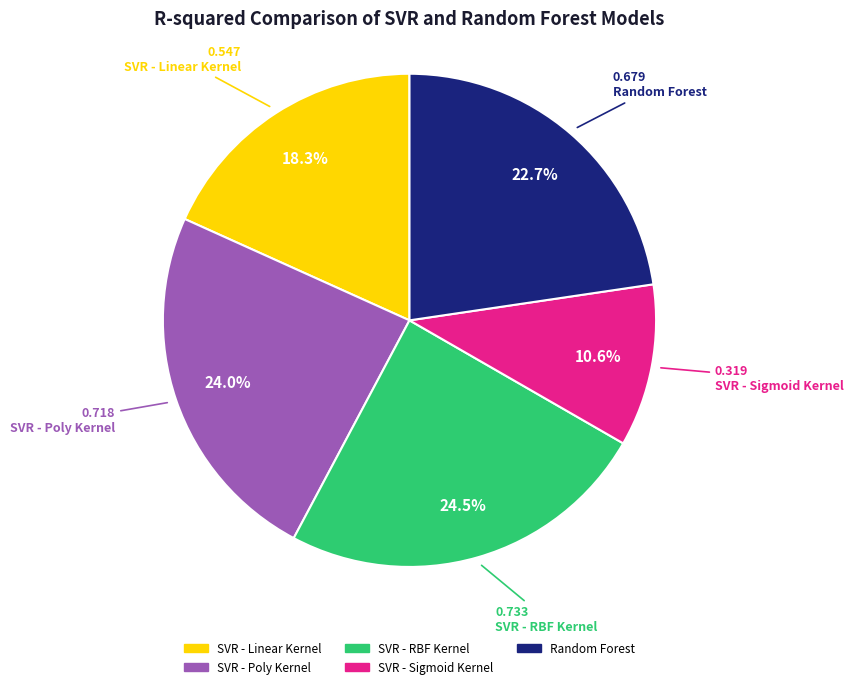

To the nearest percent, what is the combined percentage of Random Forest and SVR - Linear Kernel?

41%